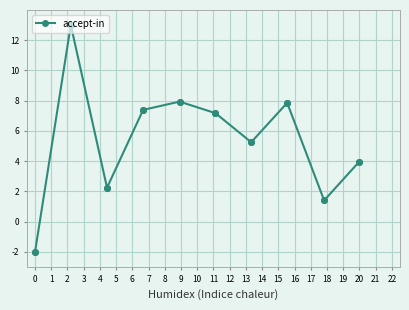

Count the number of data series in this chart.

1